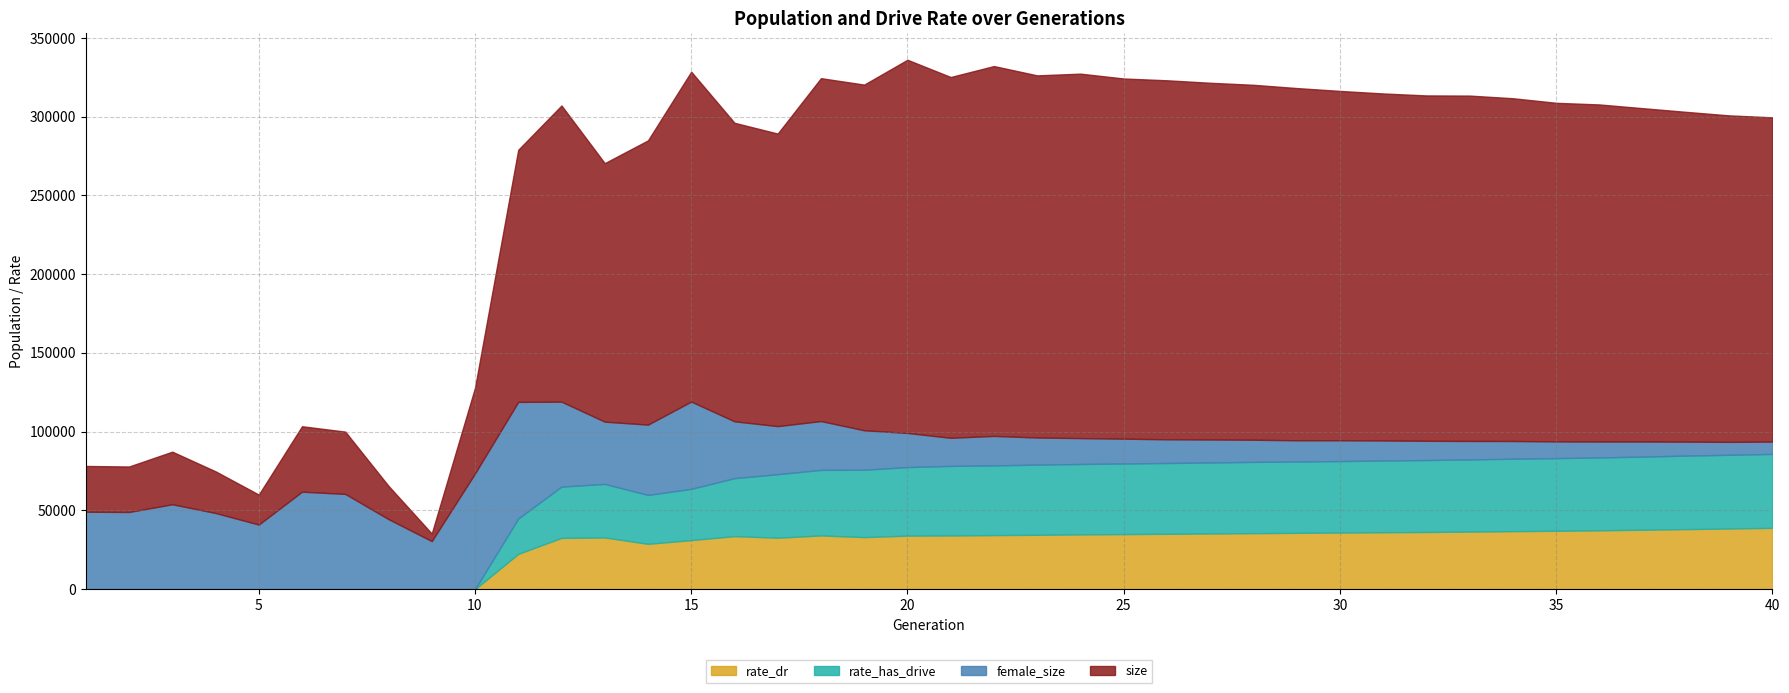

True or false: rate_dr and female_size cross at least once.

False